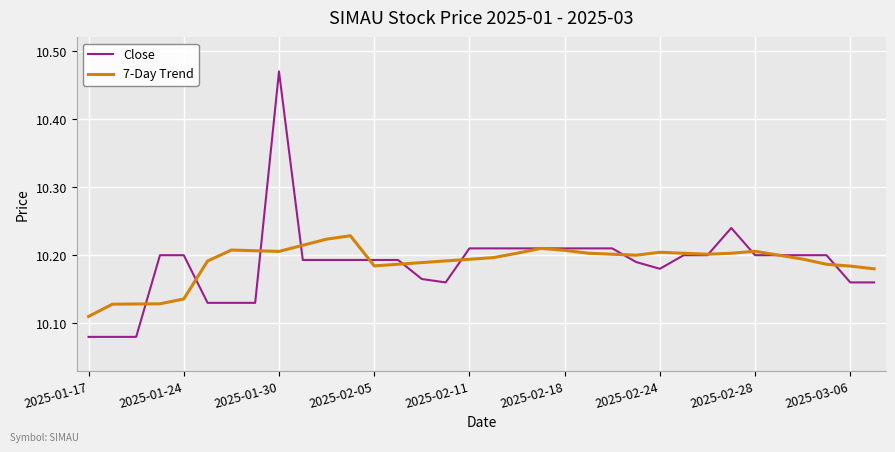

What is the difference between the maximum and minimum values in the Close series?

0.4